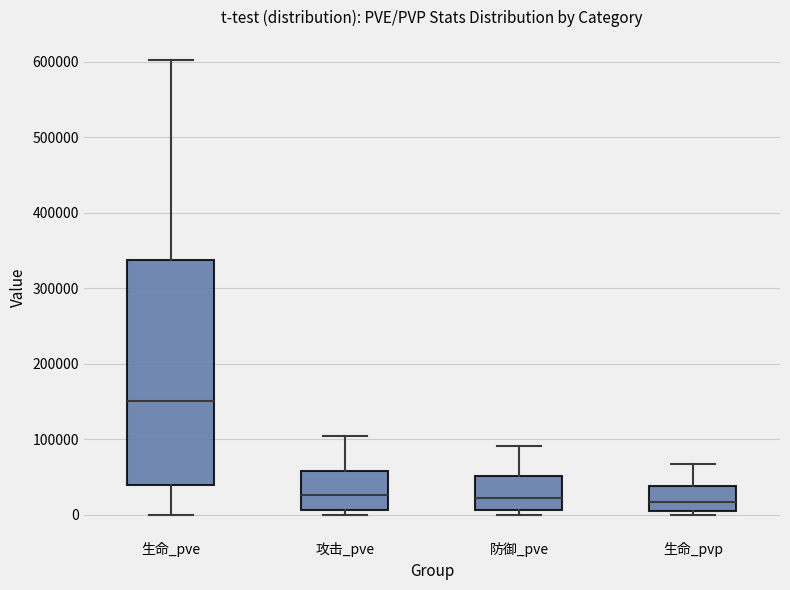

Where does the upper whisker of the box for 生命_pve end on the y-axis? The values are not printed on the chart, so give them approximately, as read against the axis.

600000